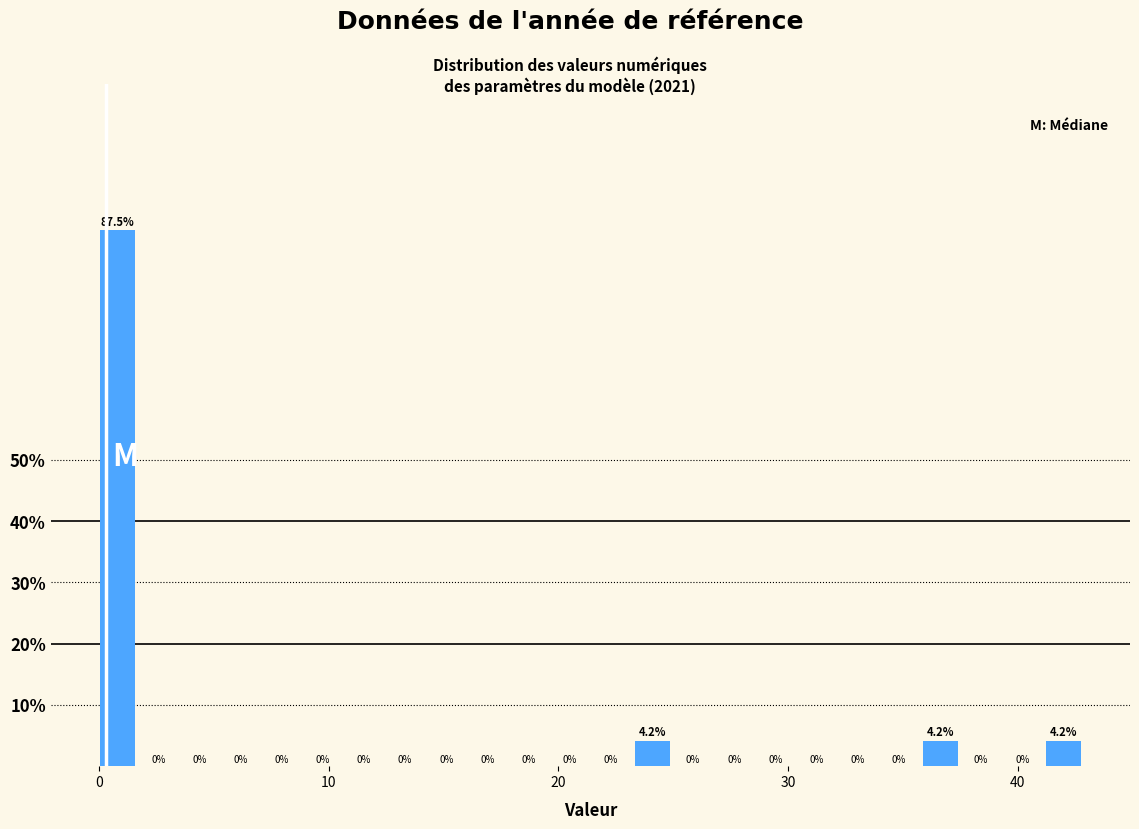

Read against the x-axis, roughly where is the centre of the tallest bar?

1